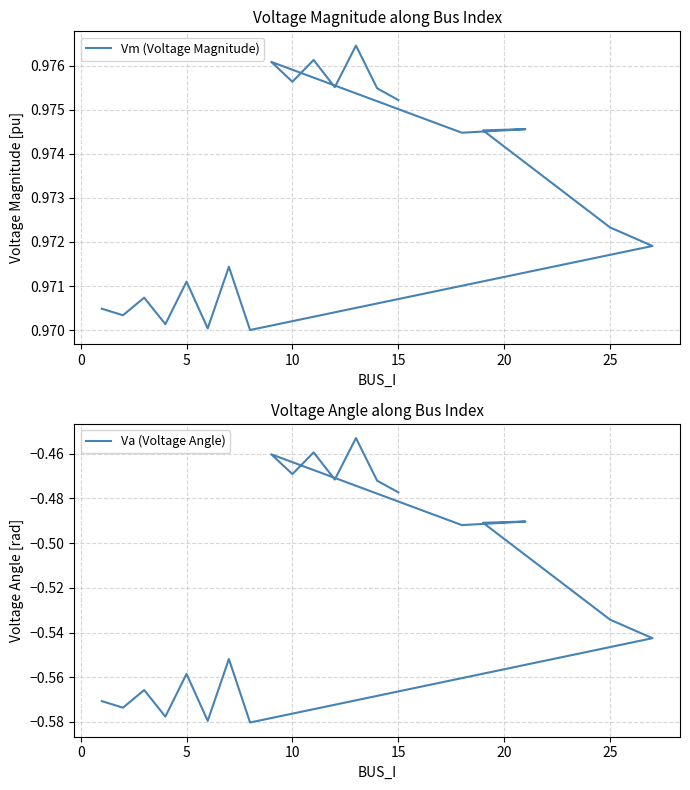

List the series in order of their overall mean, highest first.

Vm (Voltage Magnitude), Va (Voltage Angle)